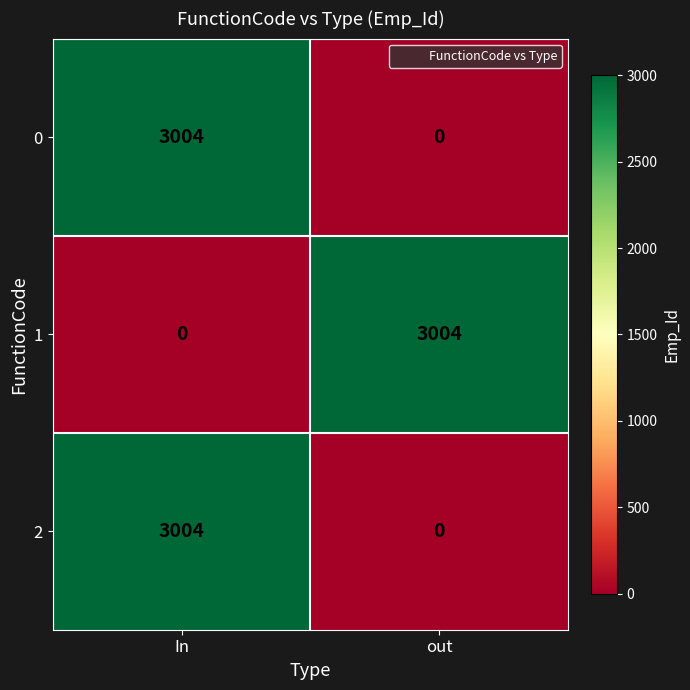

What is the spread (max minus min) of values at In?

3004